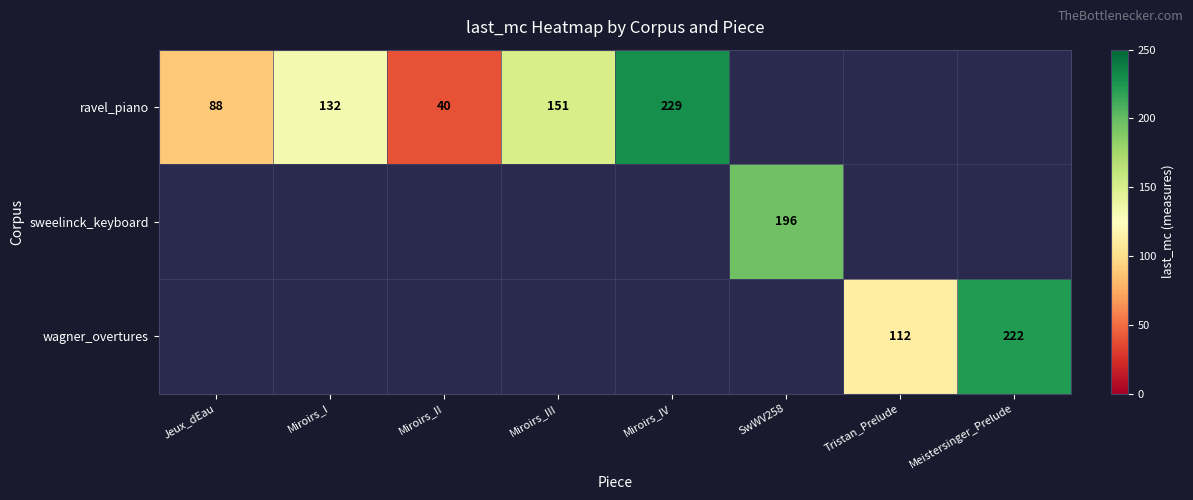

Which category has the highest value across all series?

Miroirs_IV